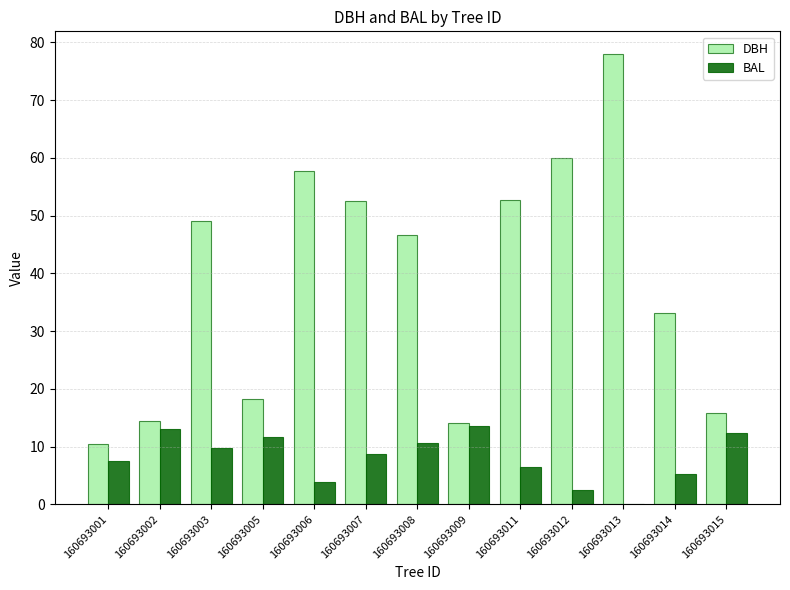

Are the bars horizontal?

No